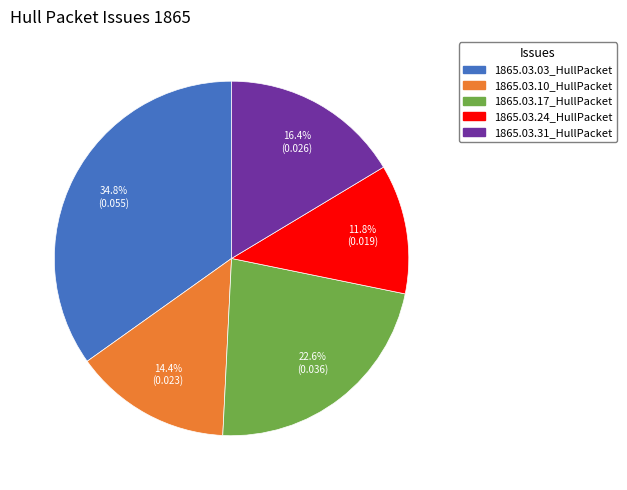

To the nearest percent, what portion does 1865.03.24_HullPacket represent?

12%